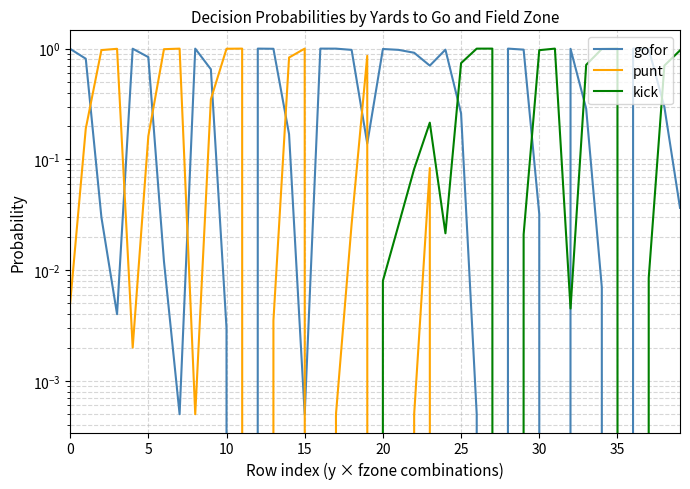

What is the difference between the second highest and minimum values in the kick series?

1.0